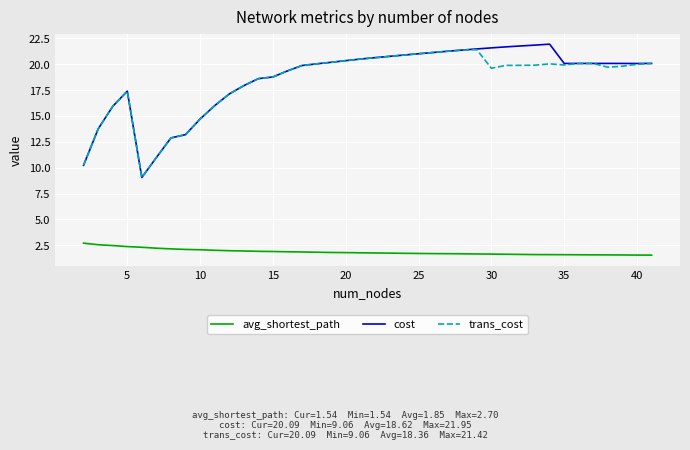

What is the average value of the cost series?

18.6